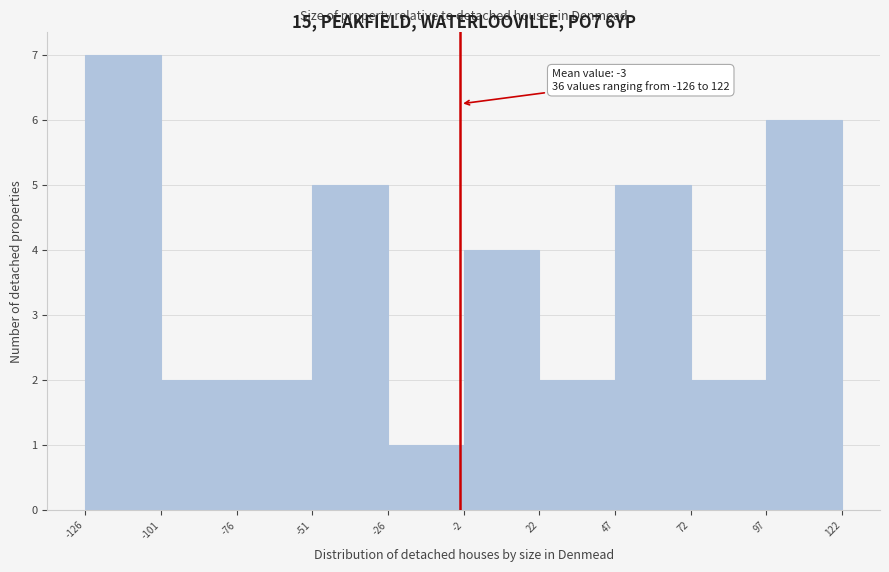

Which range on the x-axis has the tallest bar?

-126 to -101